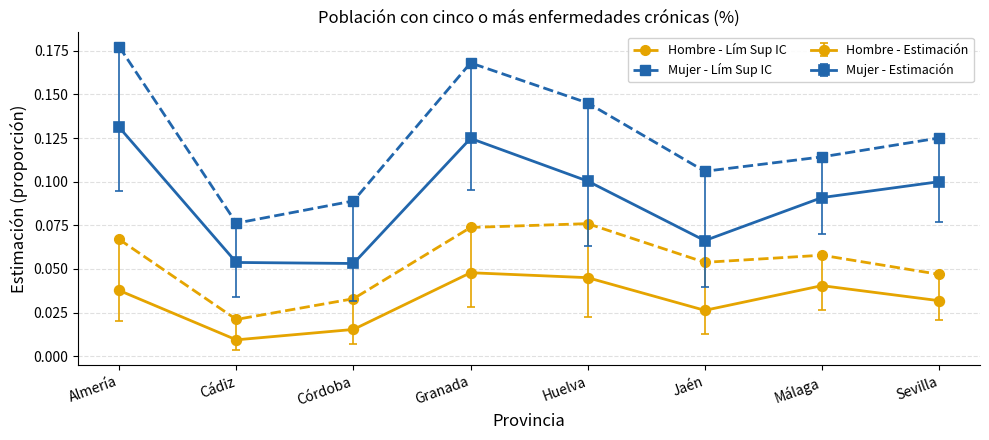

Is it true that Mujer - Lím Sup IC equals 0.3 at Almería?

False